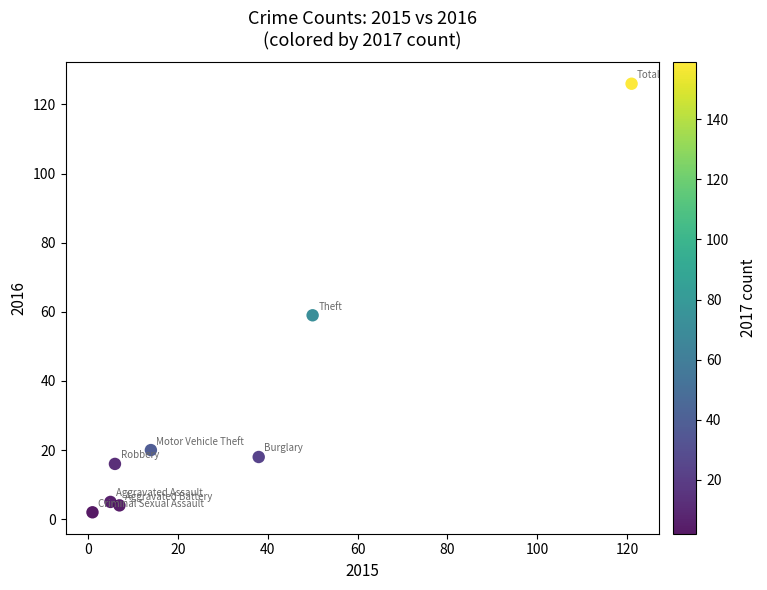

What is the range of Y values (max minus min)?

124